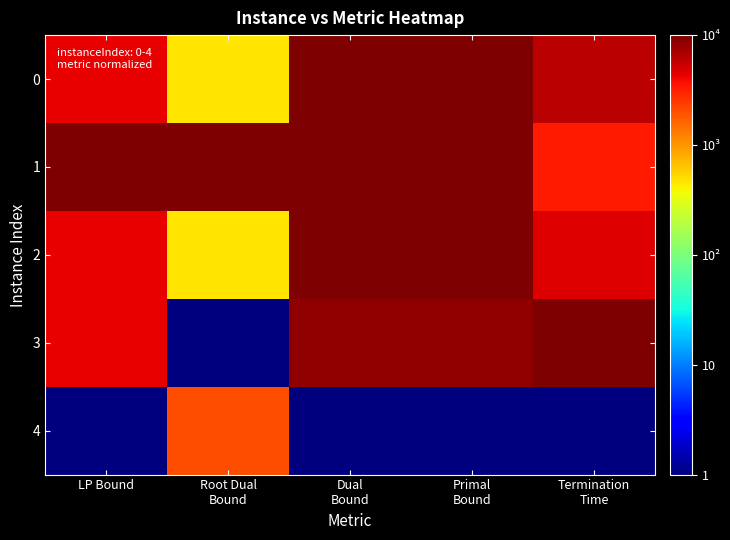

At which category is the sum across all series the highest?

Primal
Bound